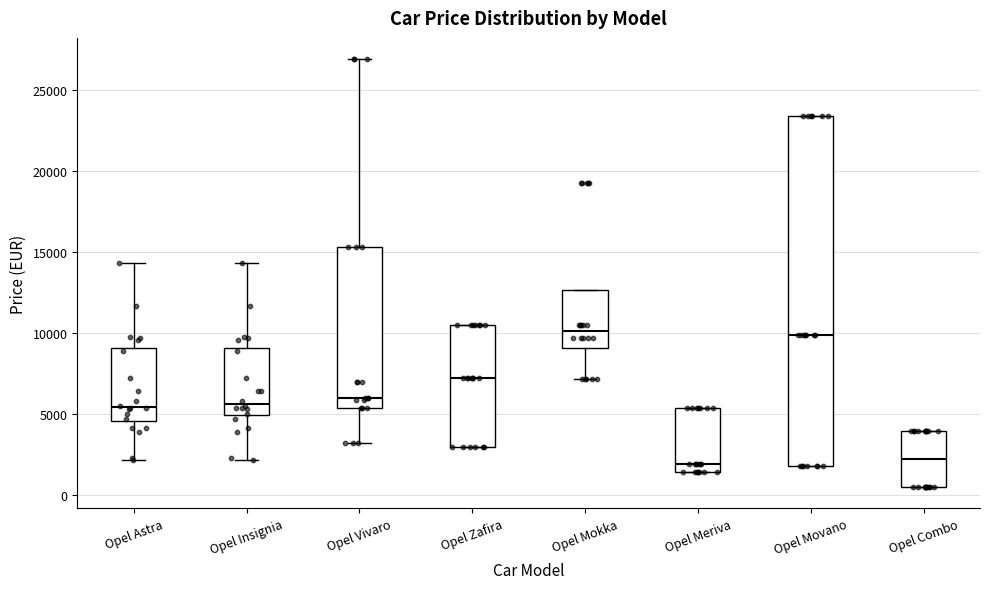

Where is the lower edge of the box for Opel Zafira on the y-axis? The values are not printed on the chart, so give them approximately, as read against the axis.

3000